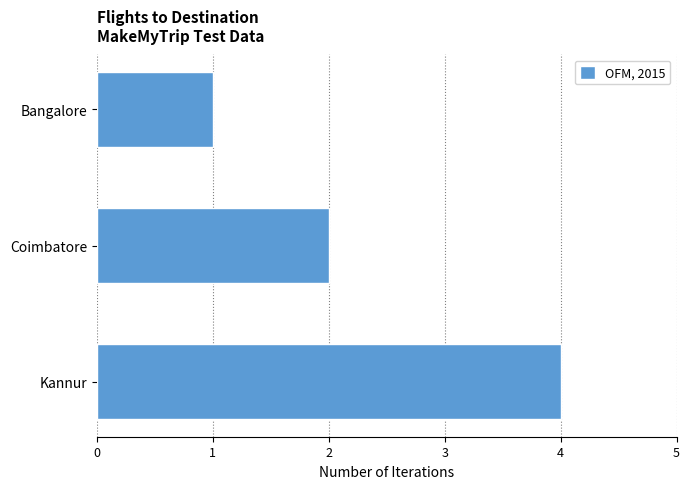

The value at Coimbatore is 2. True or false?

True